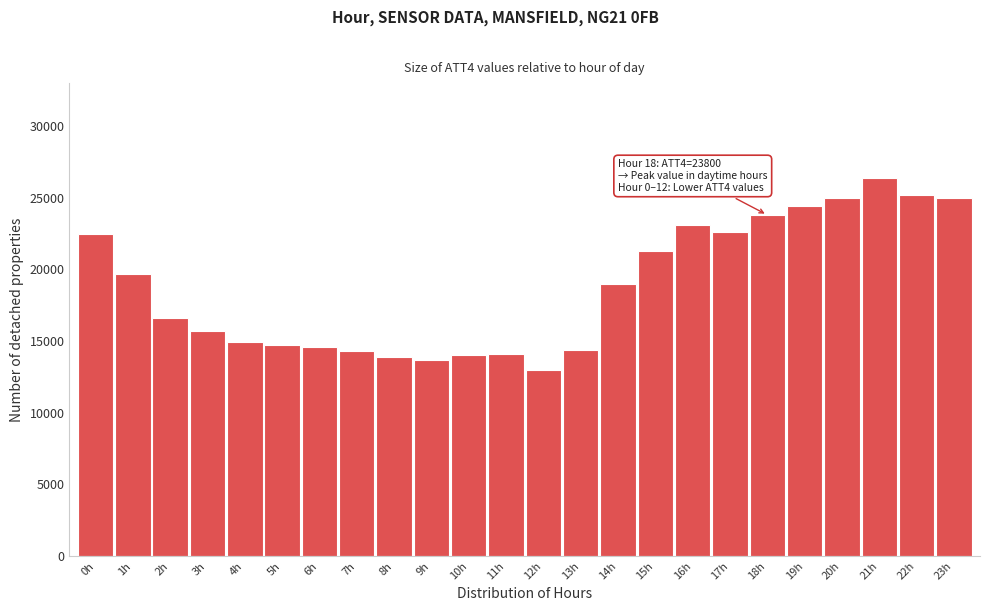

What is the label of the 19th bar from the left?

18h